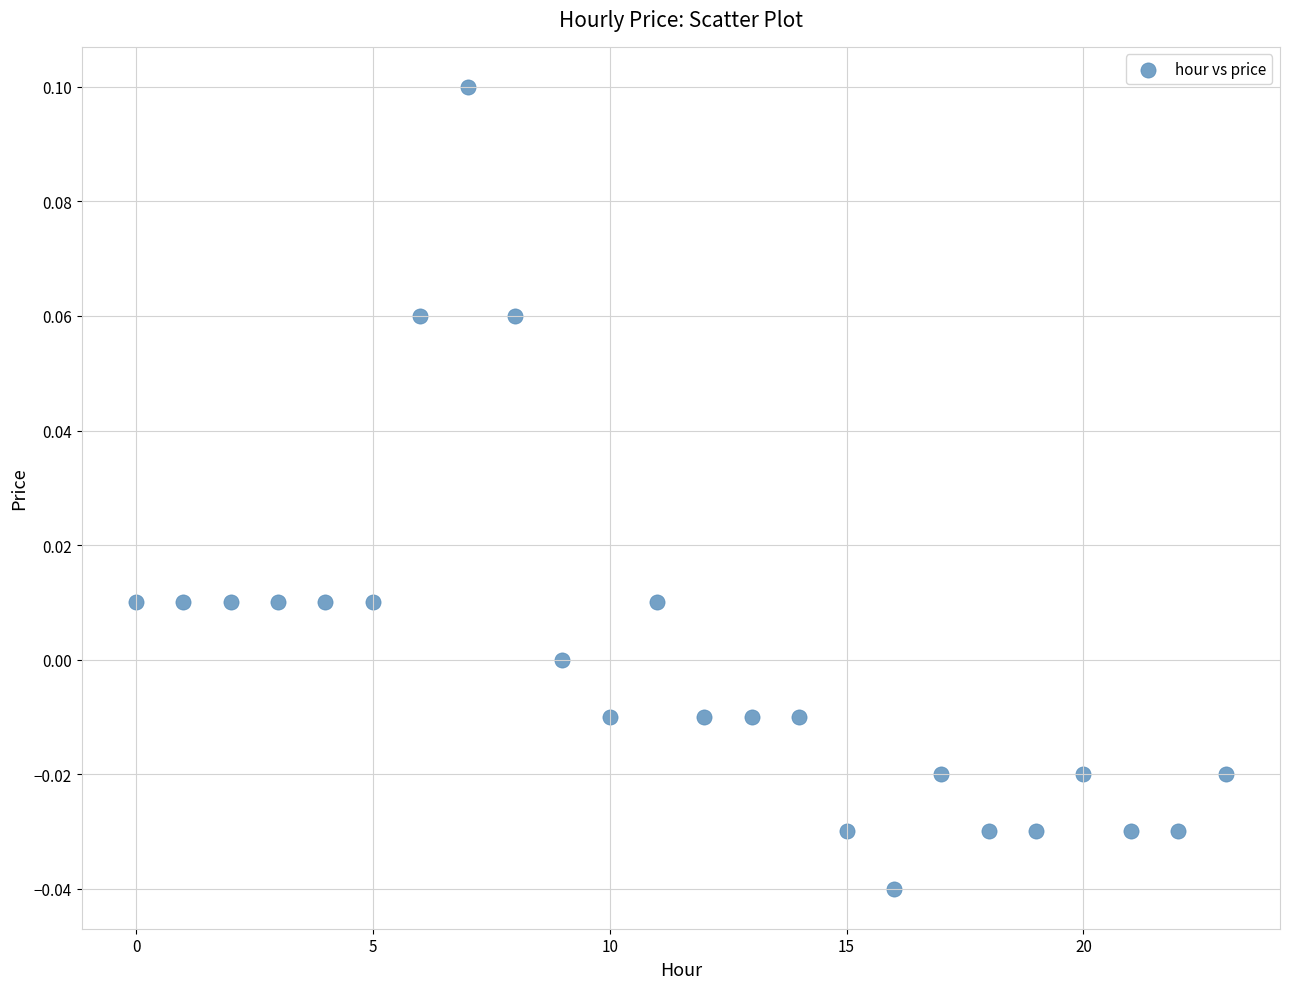

How many data points are displayed?

24